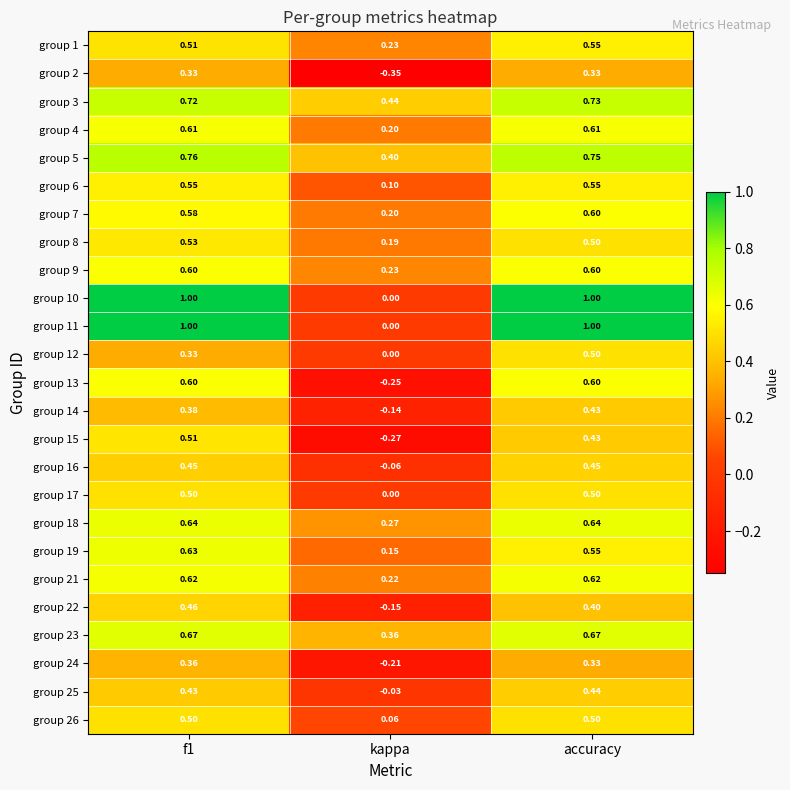

Where is group 9 nearest to the value 0?

kappa